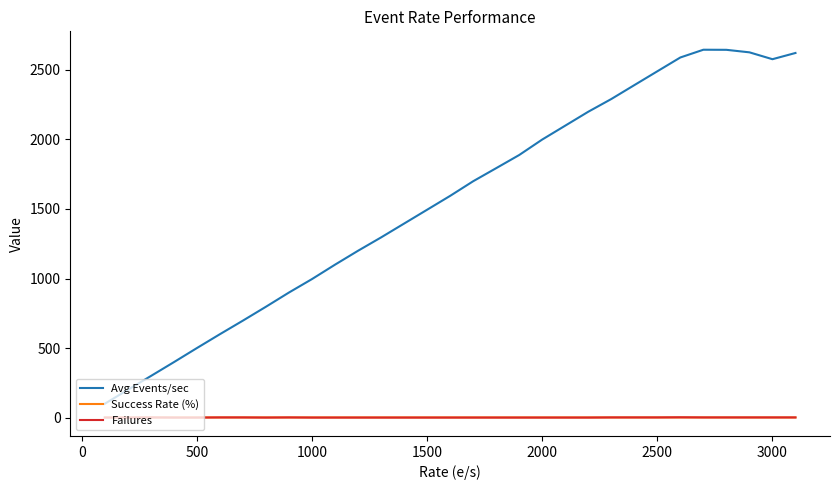

What is the greatest value displayed?

2644.9